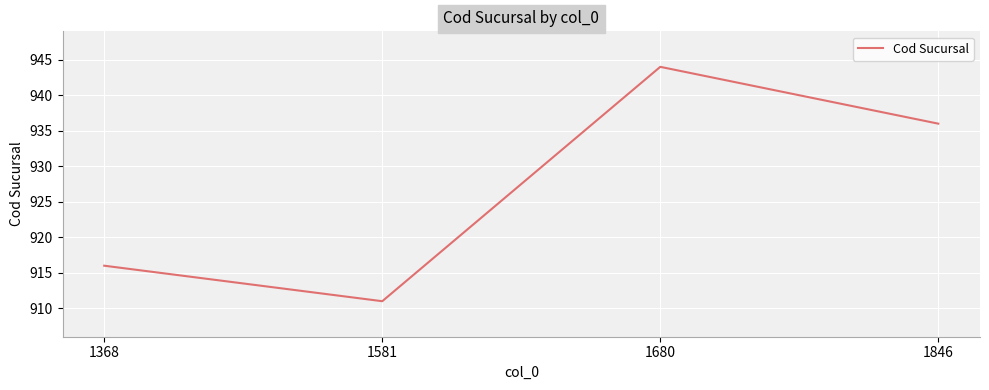

What is the change in value from 1581 to 1846?

+25